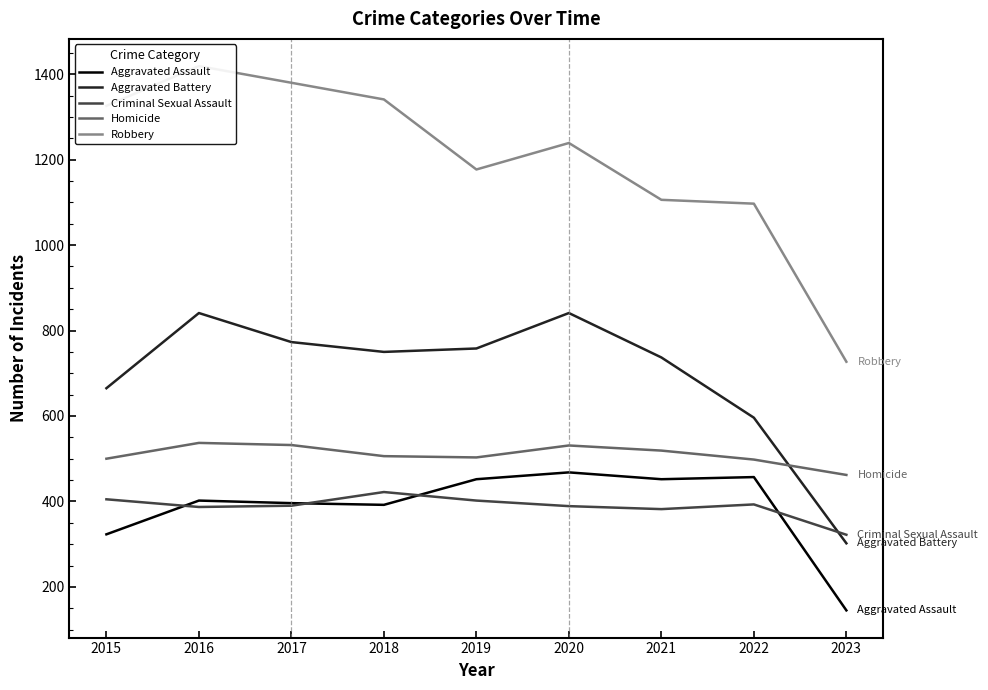

True or false: Robbery and Aggravated Assault cross at least once.

False